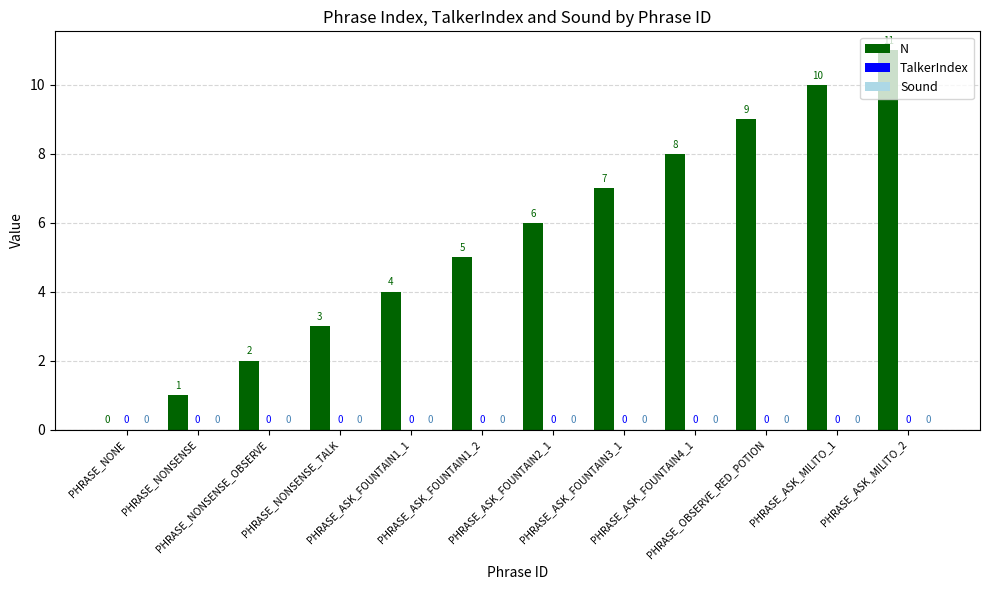

What is the maximum value shown in the chart?

11